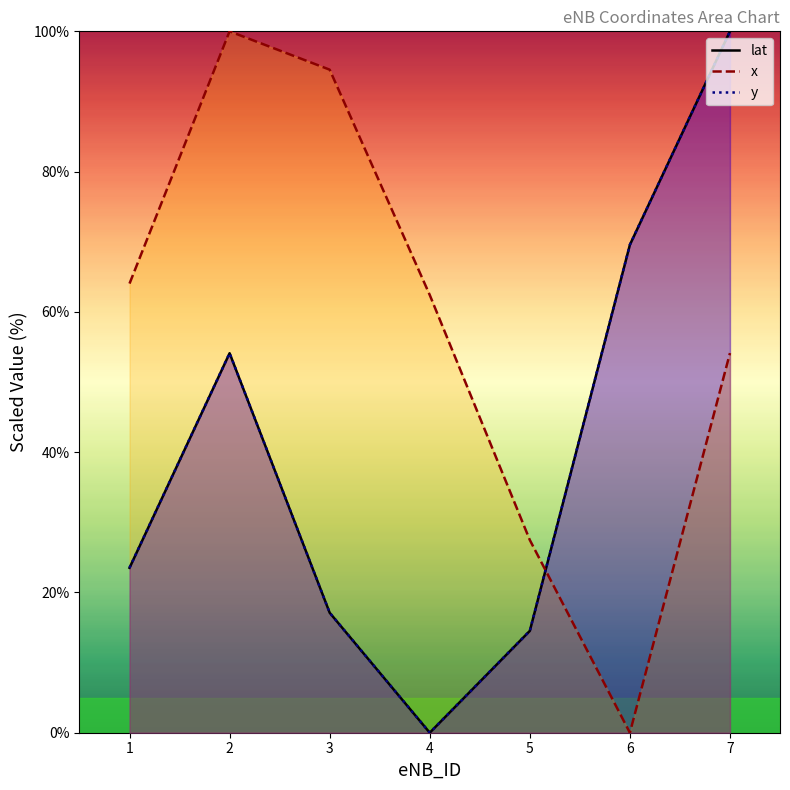

What is the difference between the lat (line) values at 1 and 4?

23.5